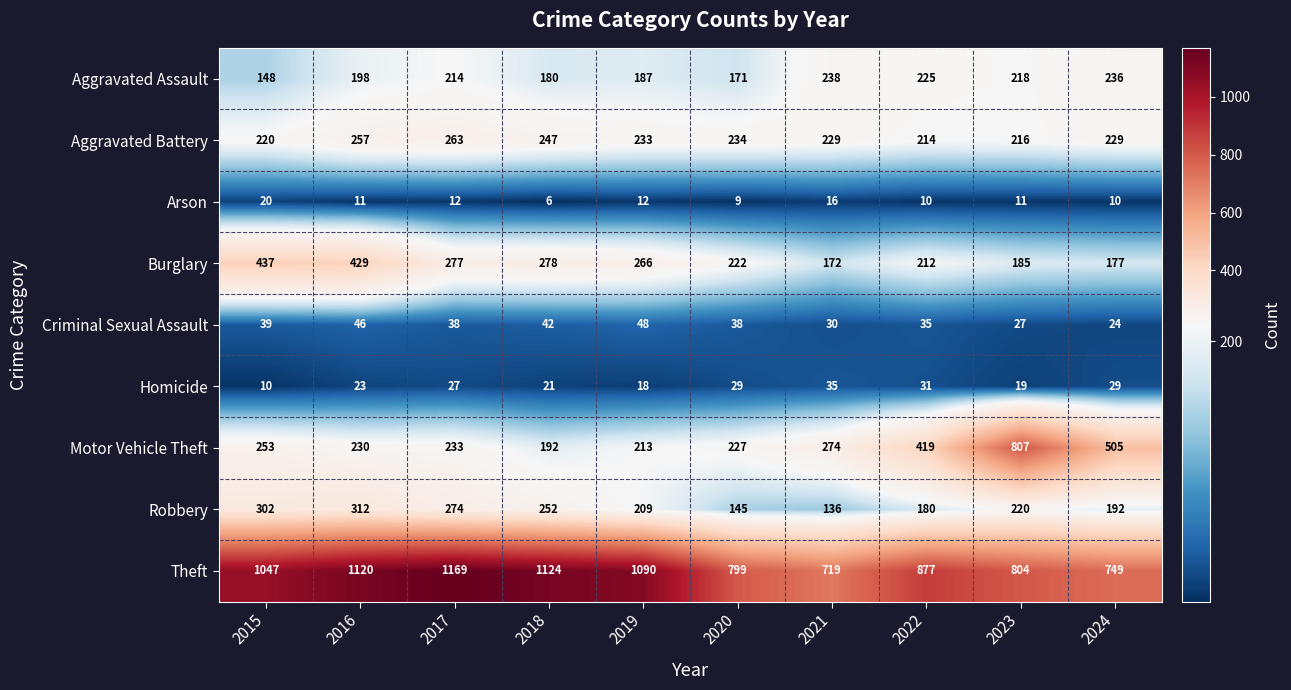

What is the maximum value shown in the chart?

1169